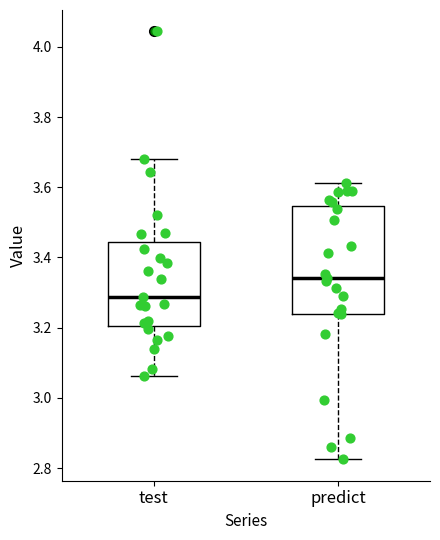

Which box has the highest median line?

predict